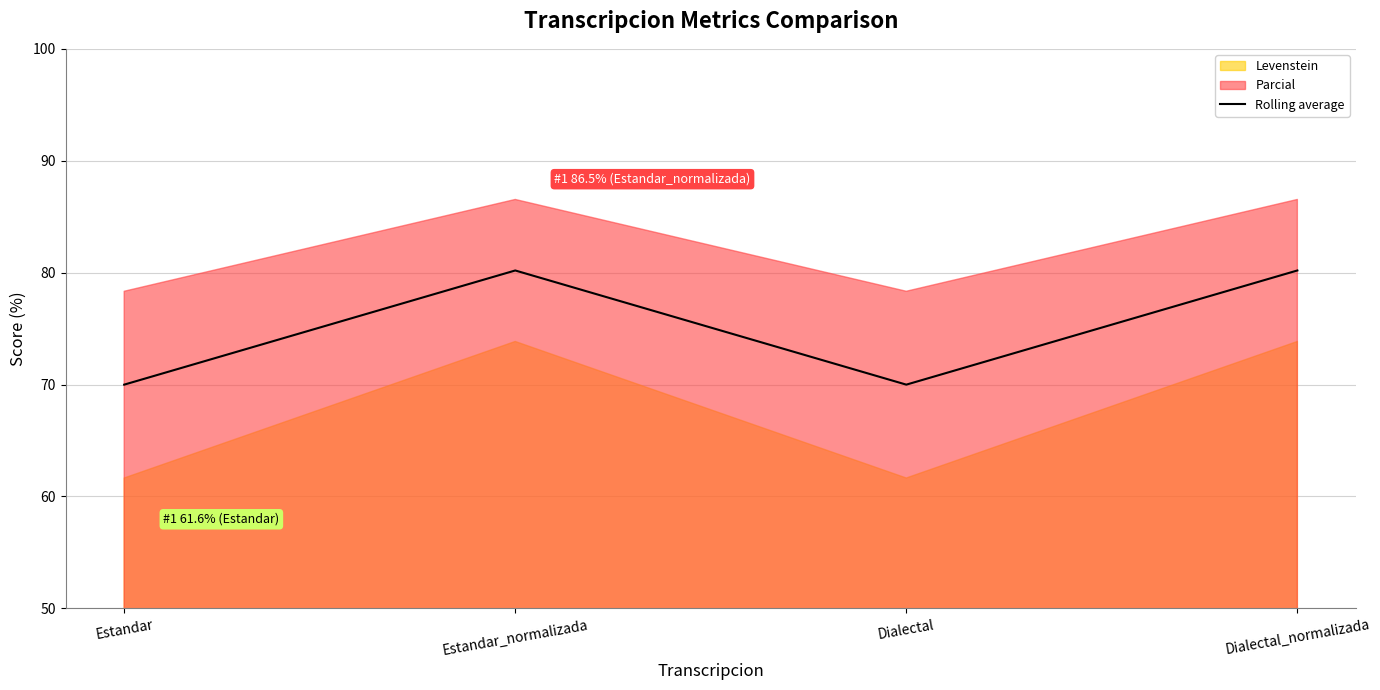

What is the label of the 3rd point from the right?

Estandar_normalizada